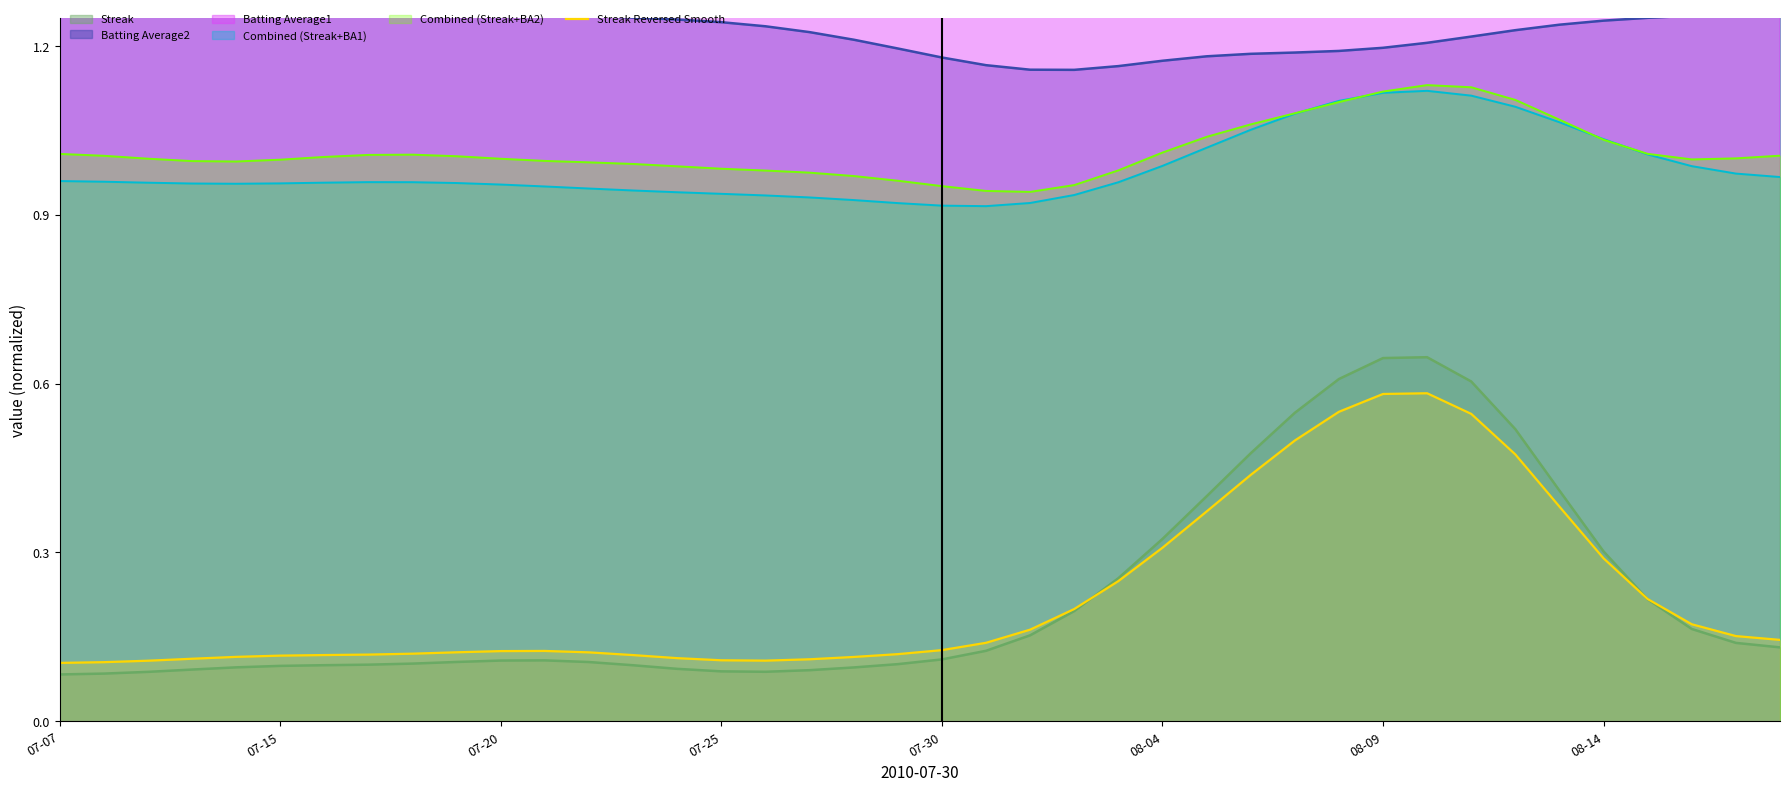

Does the chart display data point markers on the line(s)?

No